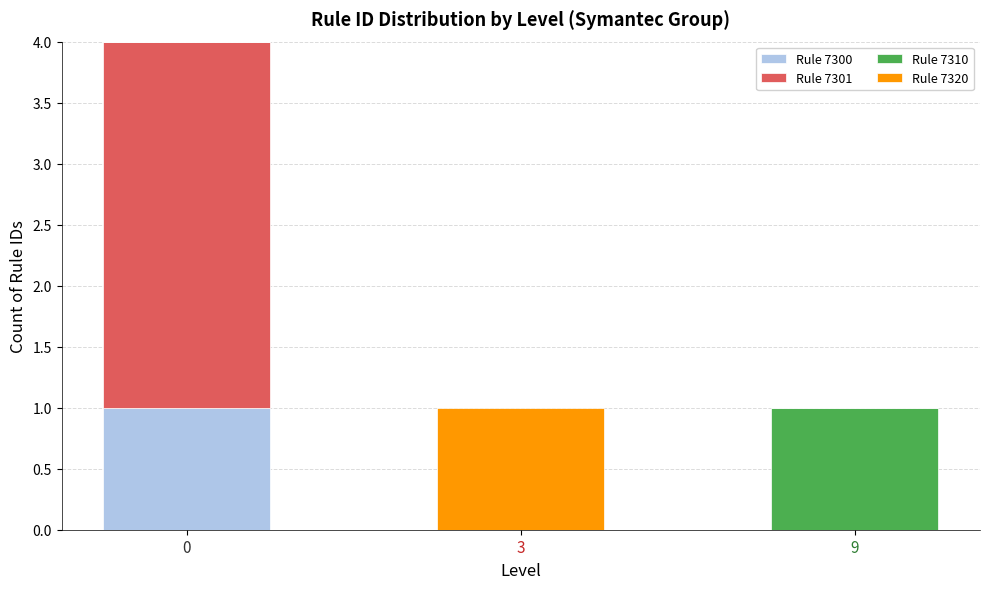

Reading left to right, transcribe the values for Rule 7300.

0=1	3=0	9=0